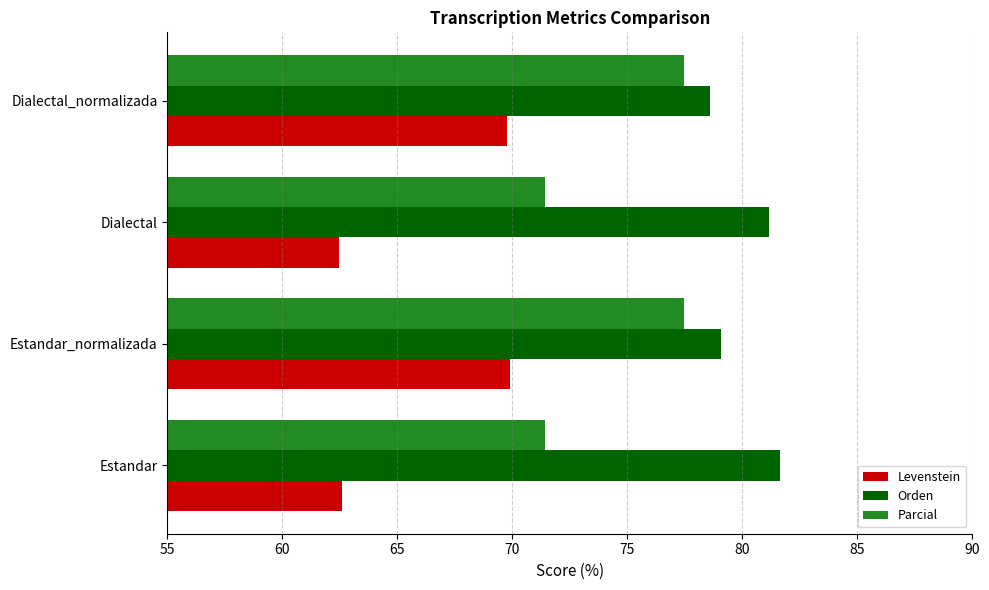

How many distinct data groups are displayed?

3